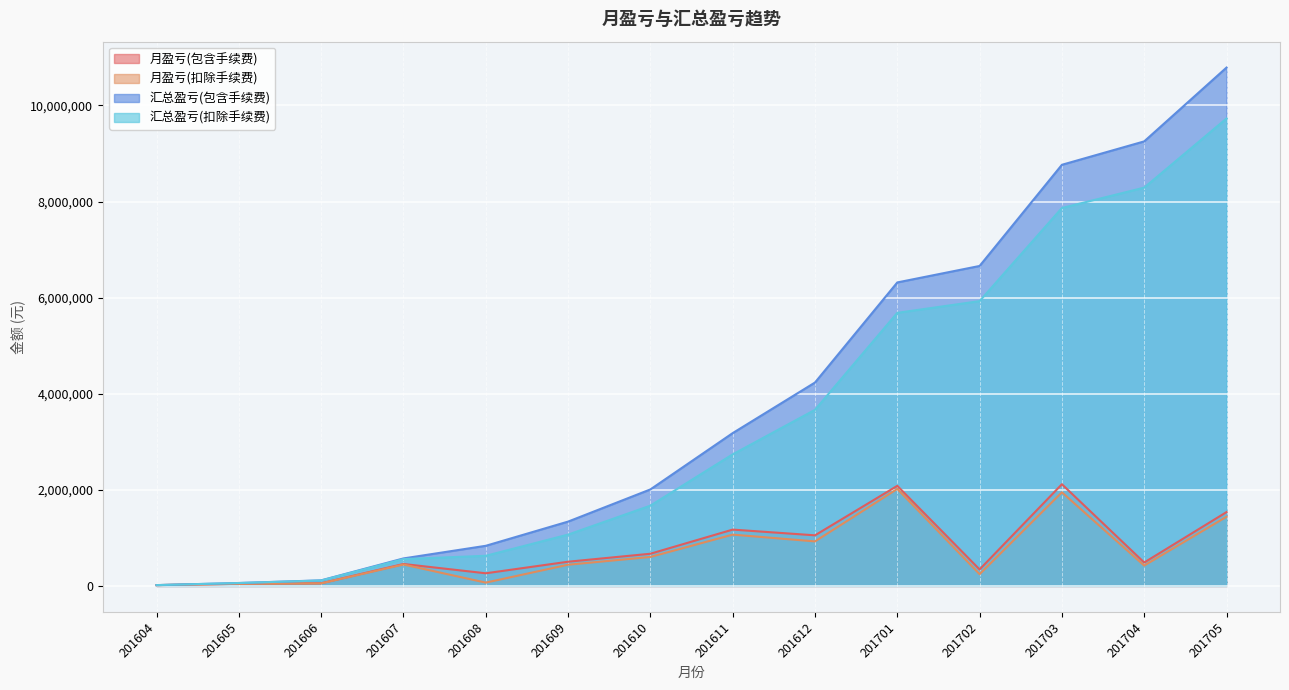

At how many categories does at least one series exceed 9504022?

1